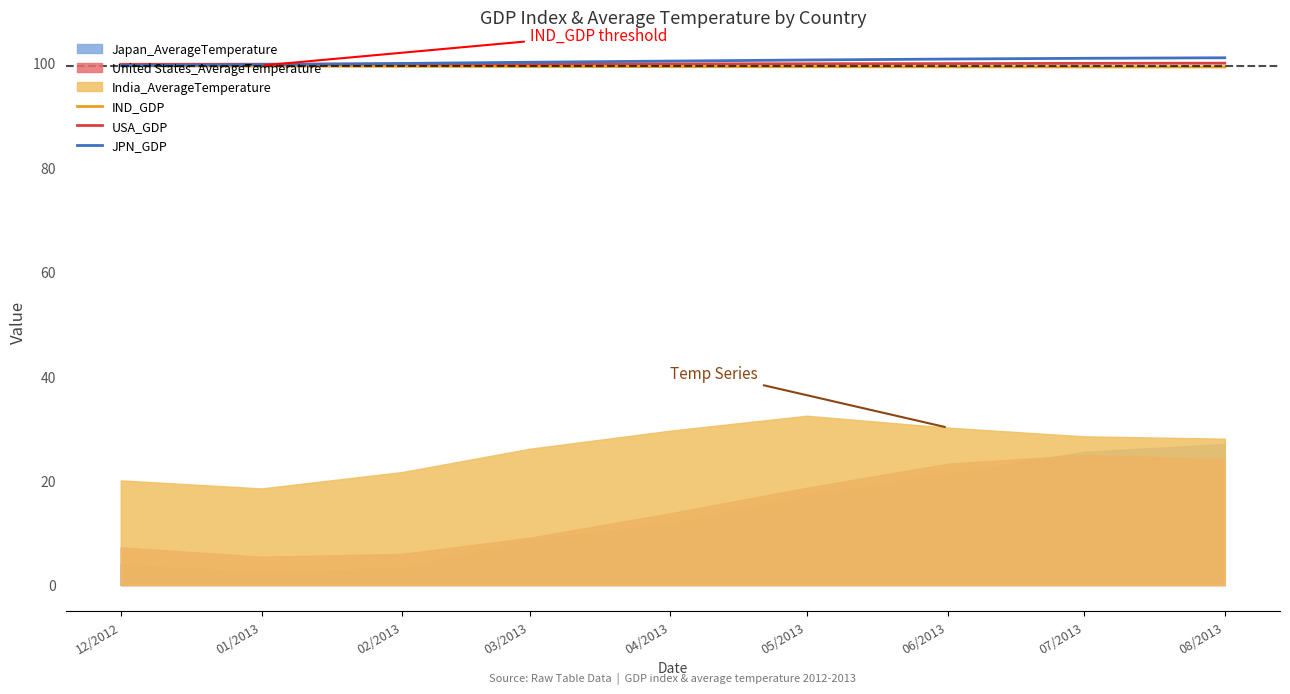

The IND_GDP series shows 66.9 at 12/2012. True or false?

False